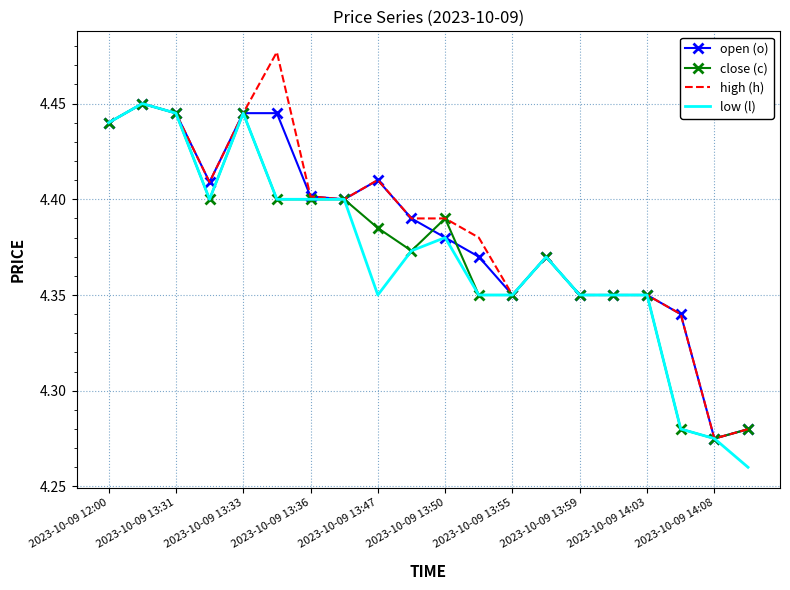

Which series has the widest spread of values?

high (h)